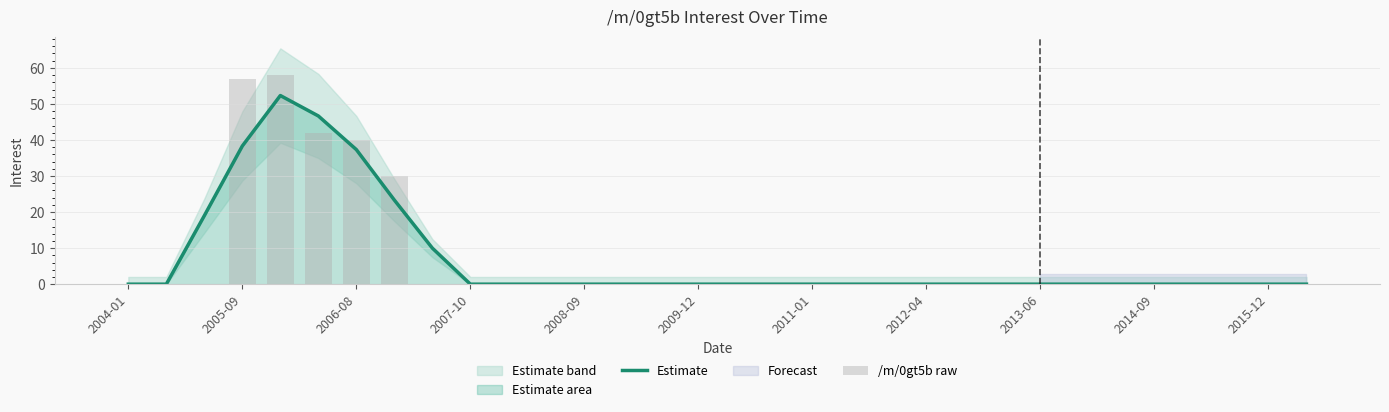

What is the highest value of the Estimate series?

52.3